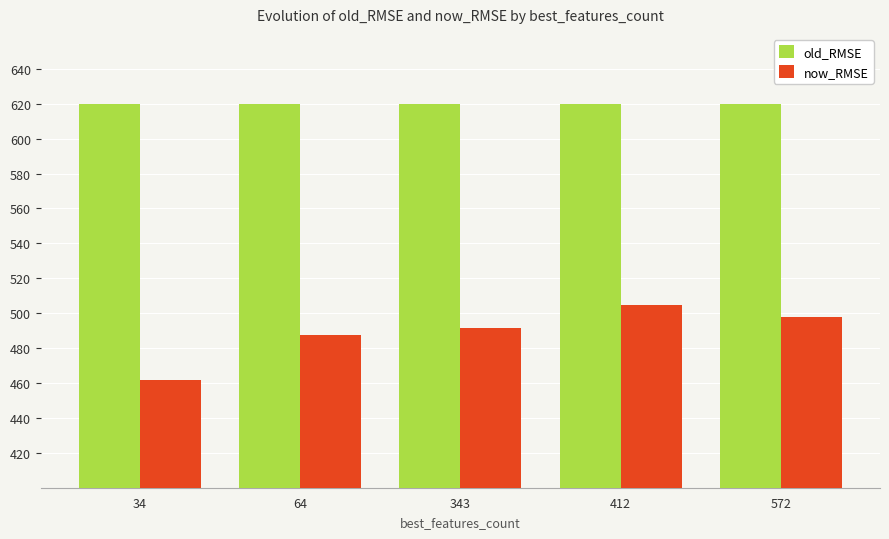

Which series has the widest spread of values?

now_RMSE